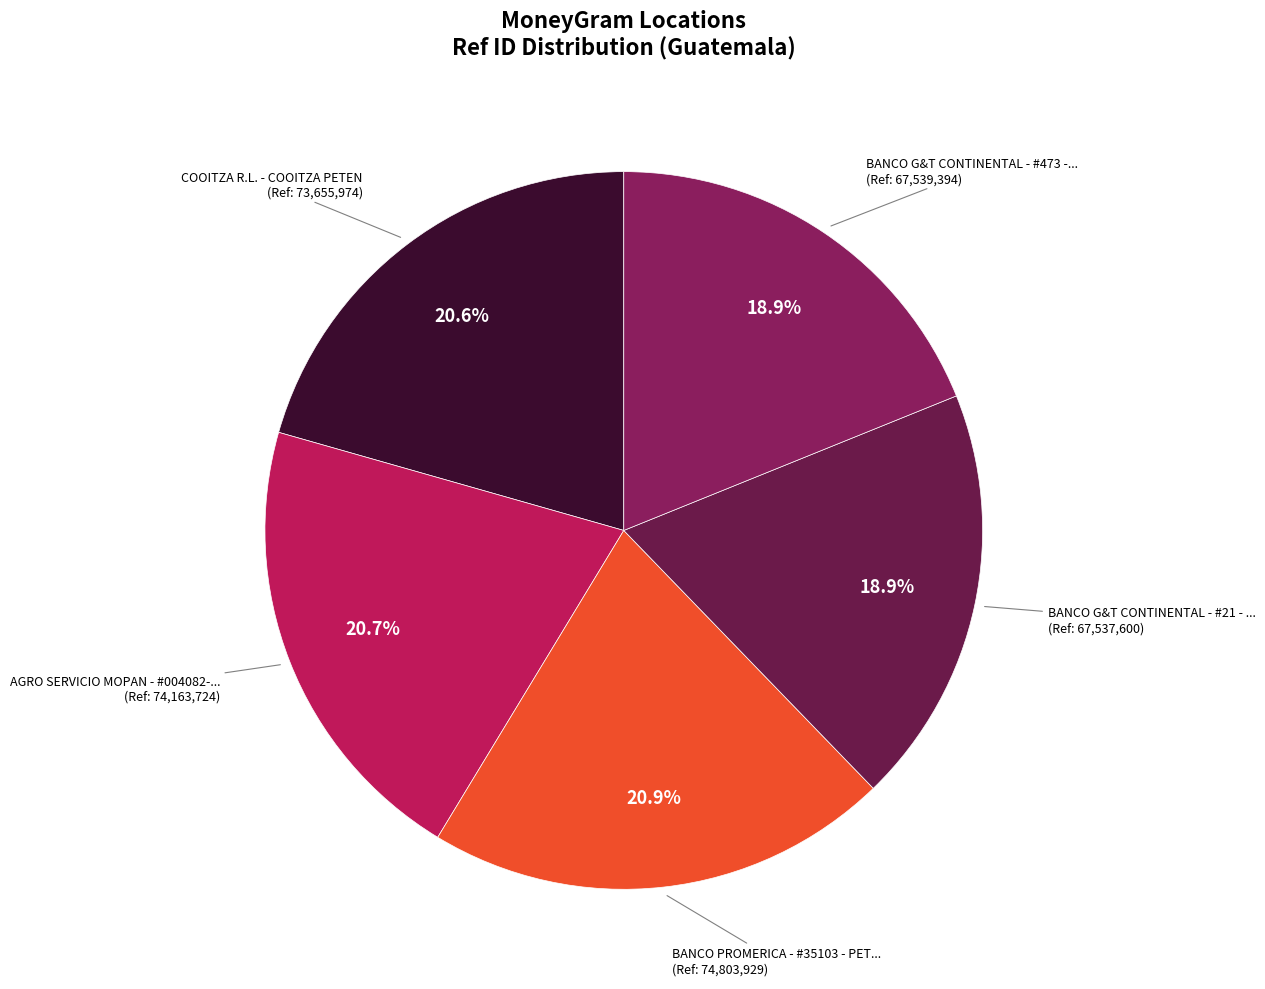

How many segments does this pie chart have?

5